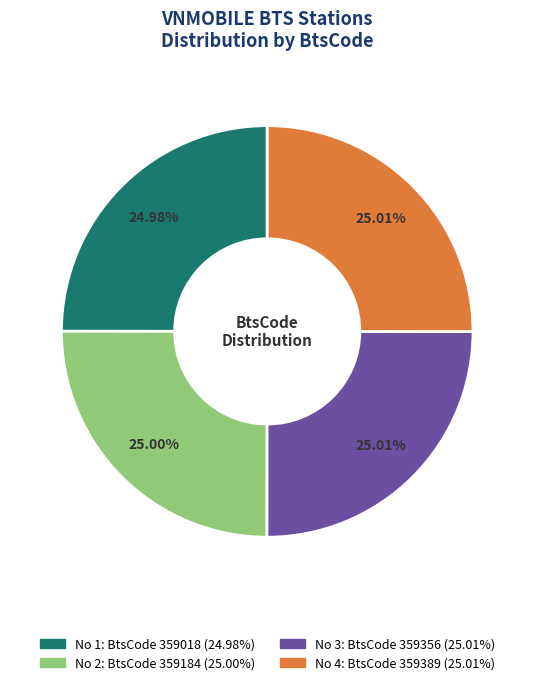

Do No 4 and No 1 together represent more than half of the pie?

No